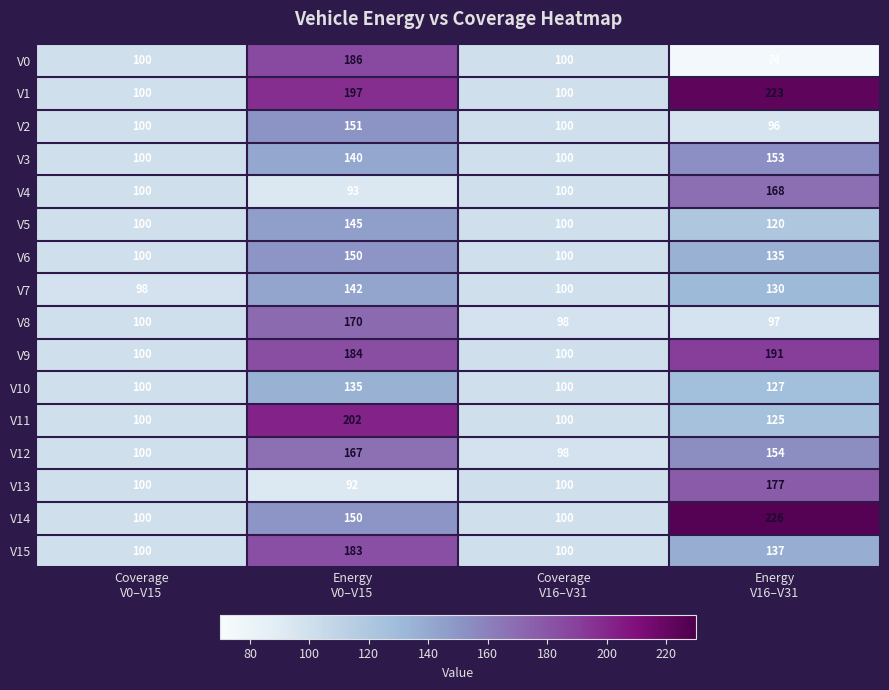

At how many categories does at least one series exceed 98?

4